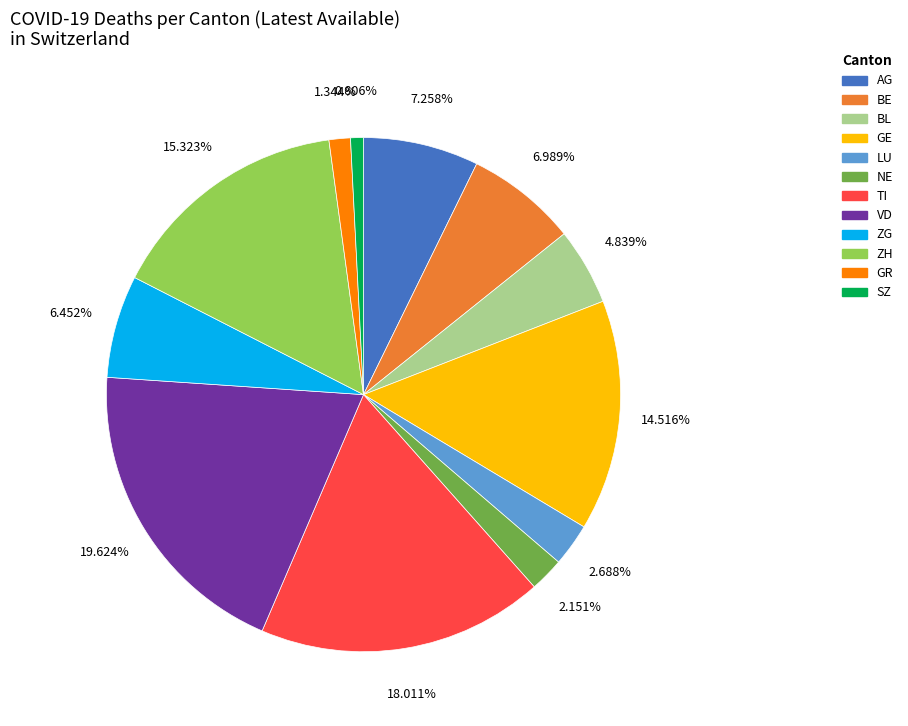

How many segments does this pie chart have?

12